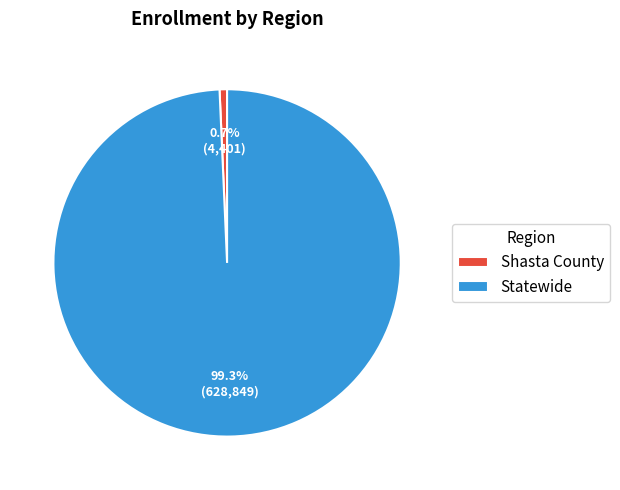

What percentage is the Statewide slice, to the nearest percent?

99%